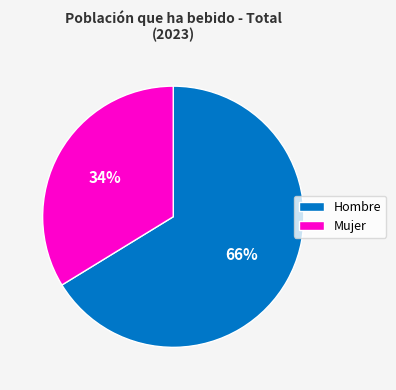

To the nearest percent, what is the average slice percentage?

50%